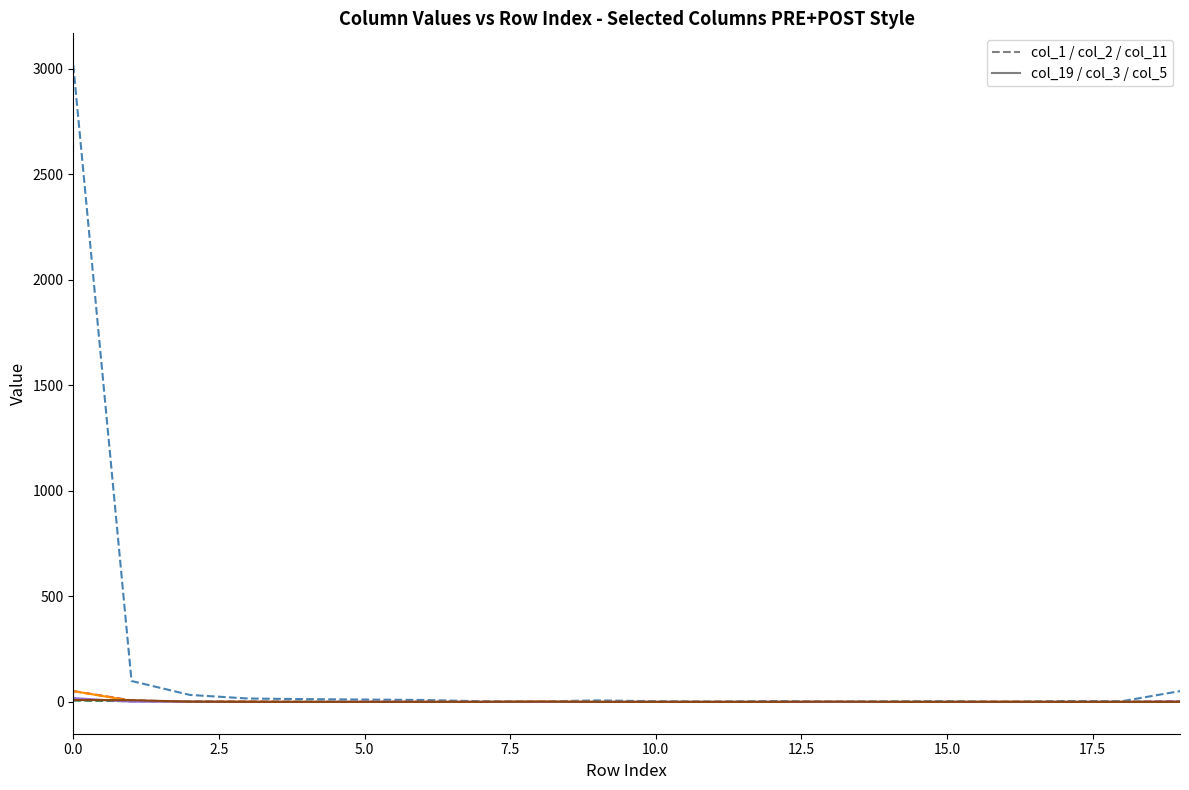

What is the maximum value shown in the chart?

3017